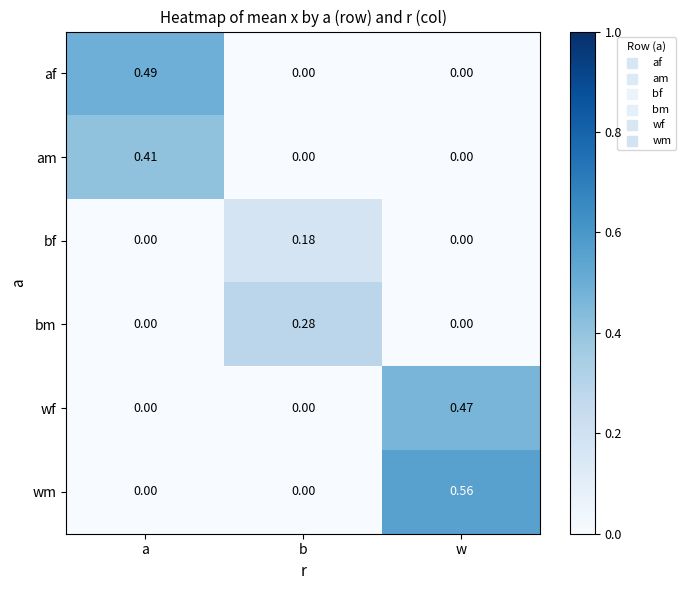

List the series in order of their peak value, highest first.

wm, af, wf, am, bm, bf